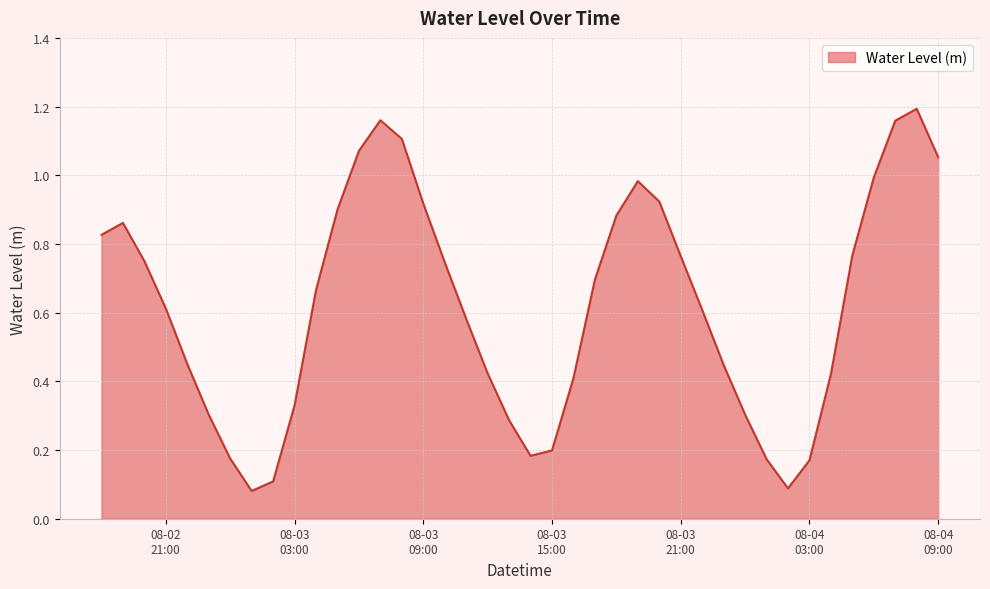

How many lines are shown in the chart?

1